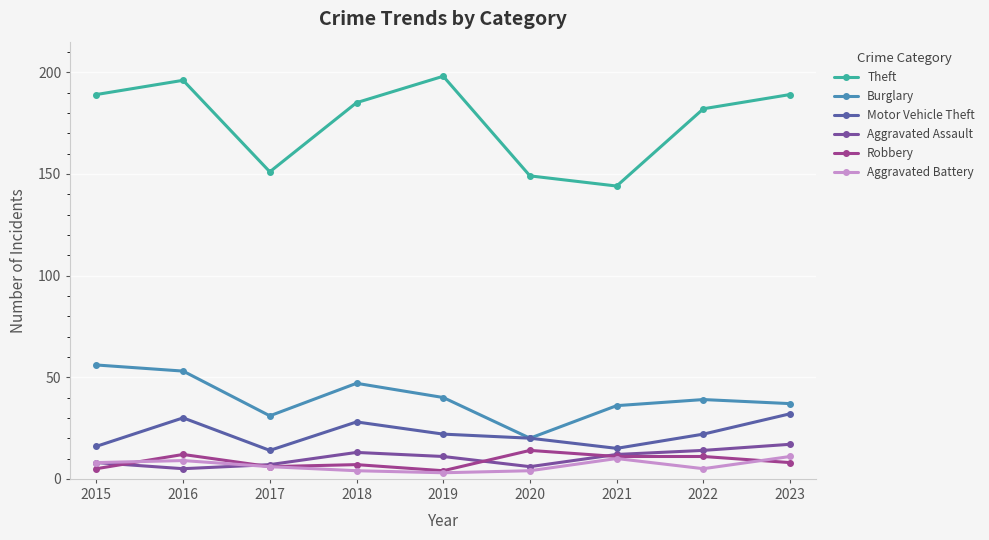

How many lines are shown in the chart?

6